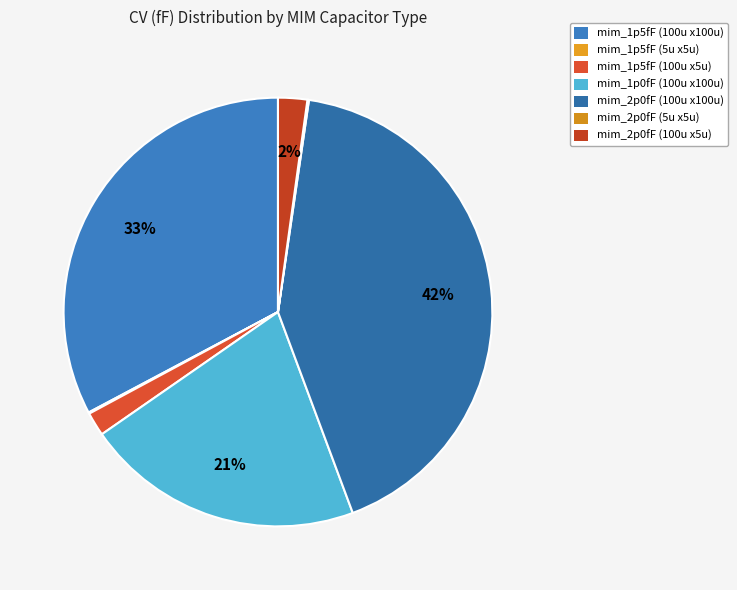

True or false: mim_2p0fF (100u x100u) accounts for 42% of the total.

True